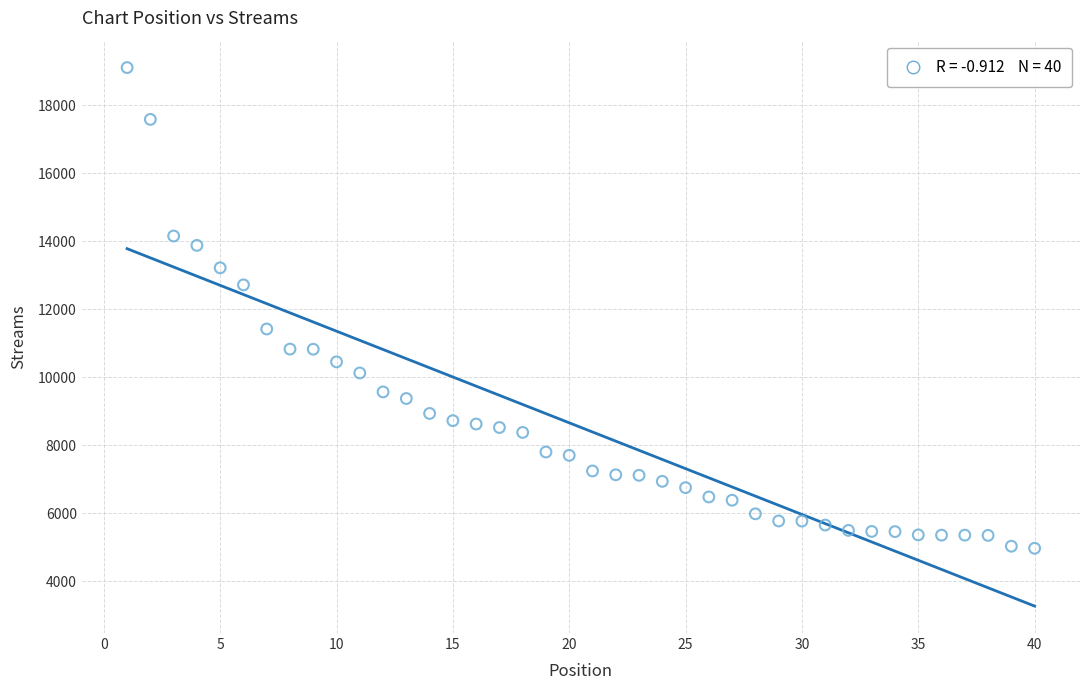

What is the range of X values (max minus min)?

39